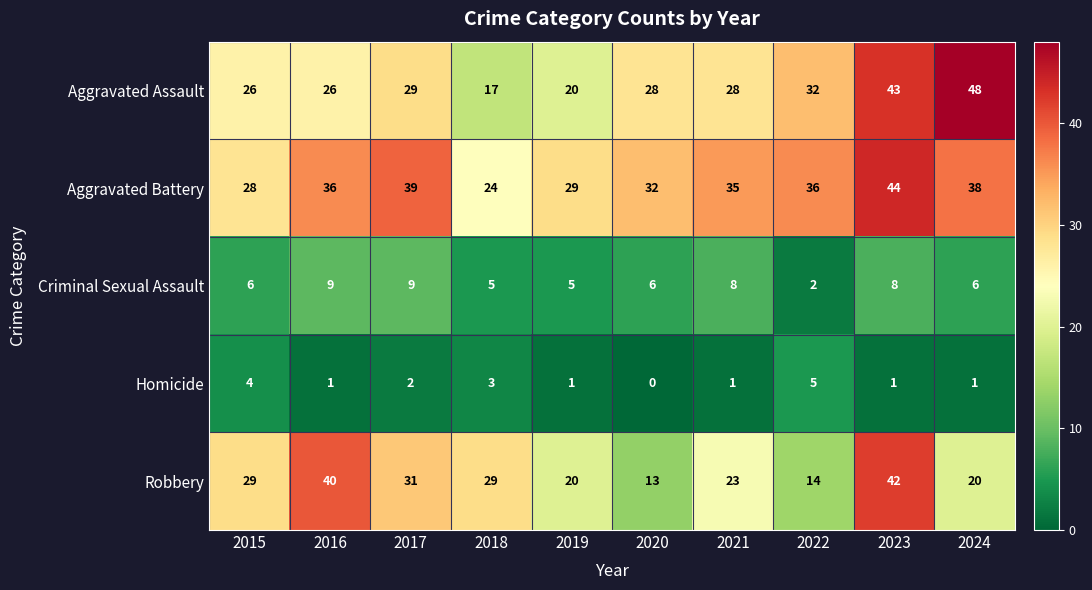

Which series changed the most between 2019 and 2024?

Aggravated Assault